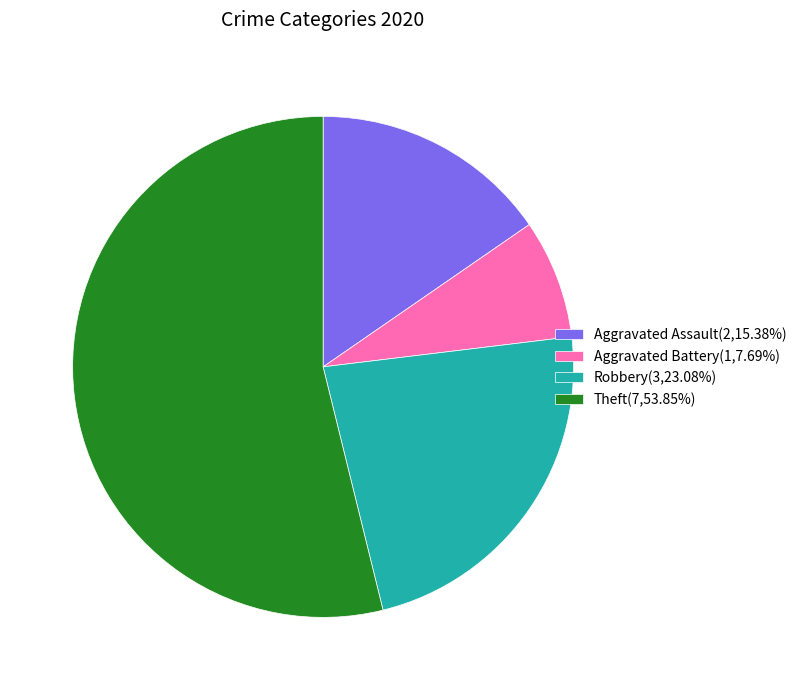

How many segments does this pie chart have?

4